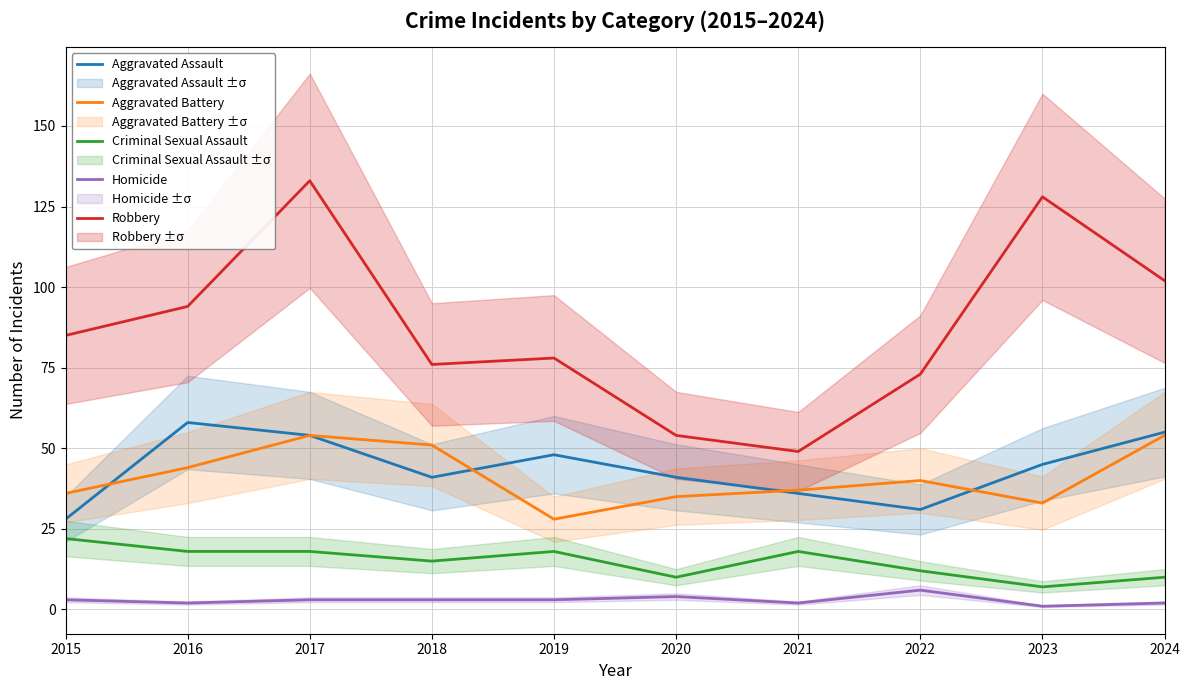

What is the highest value of the Criminal Sexual Assault series?

22